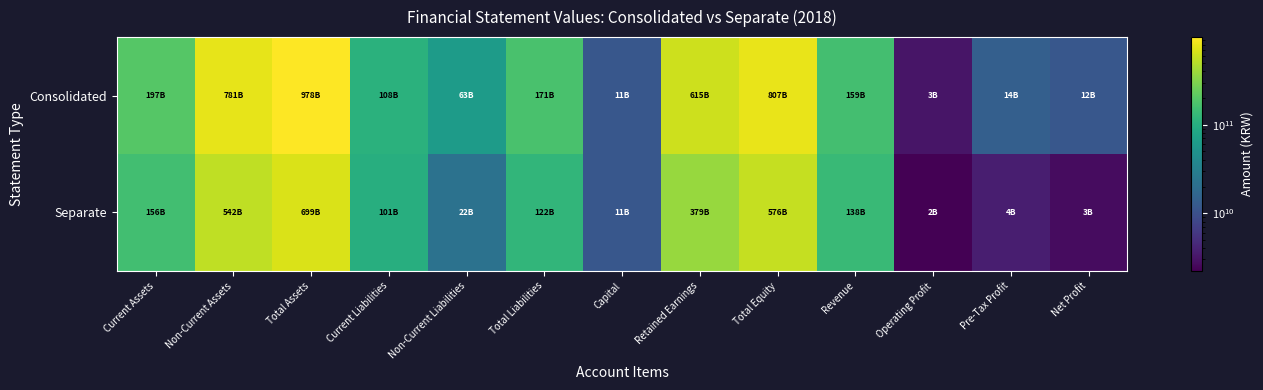

Between Current Liabilities and Pre-Tax Profit, which is larger?

Current Liabilities